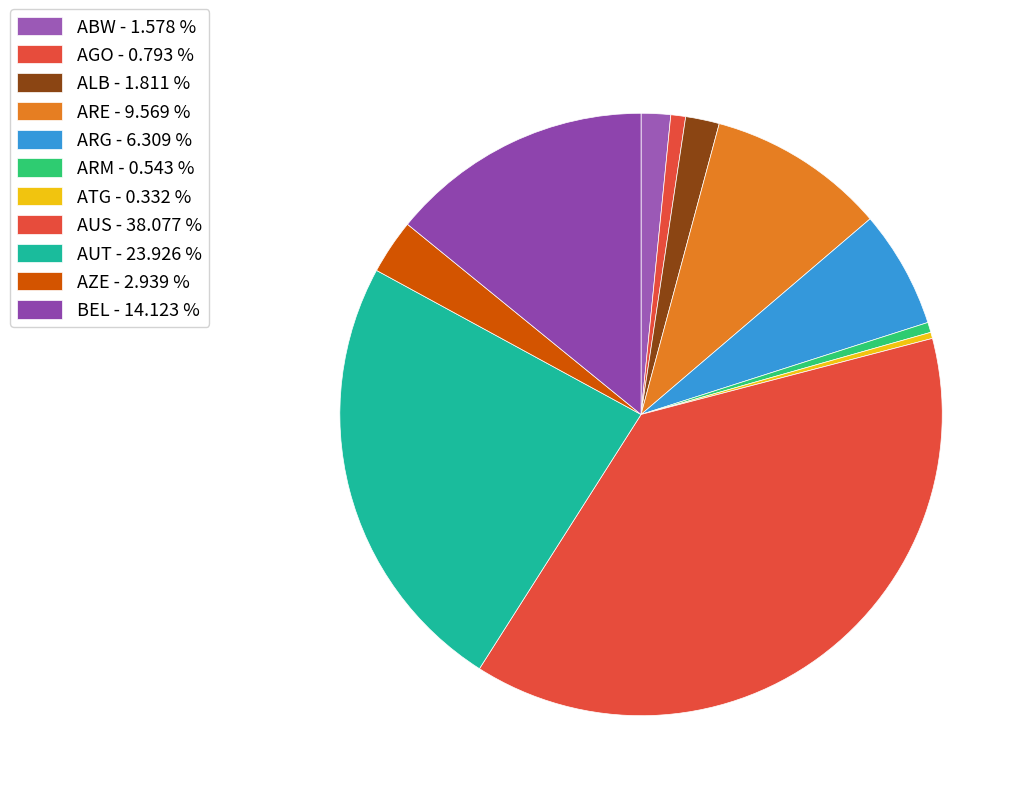

What is the ratio of the value at AZE to the value at BEL?

0.2